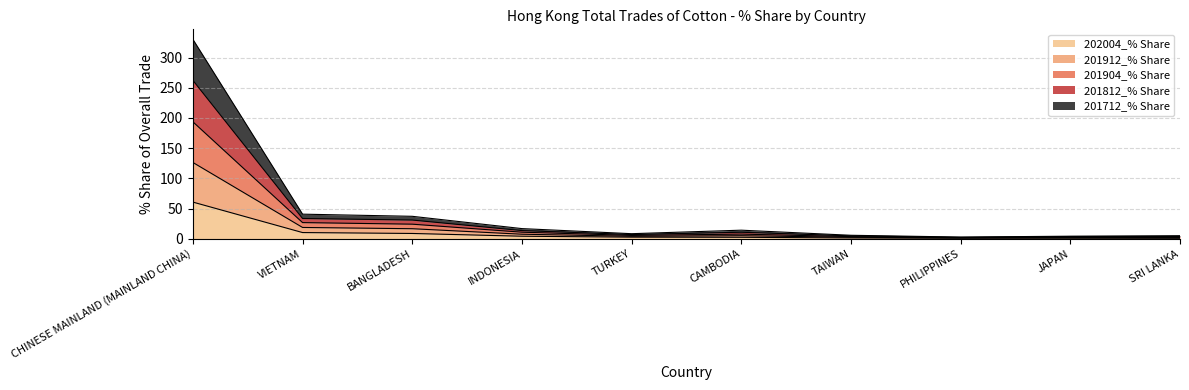

What are all the series names shown in the legend?

202004_% Share, 201912_% Share, 201904_% Share, 201812_% Share, 201712_% Share